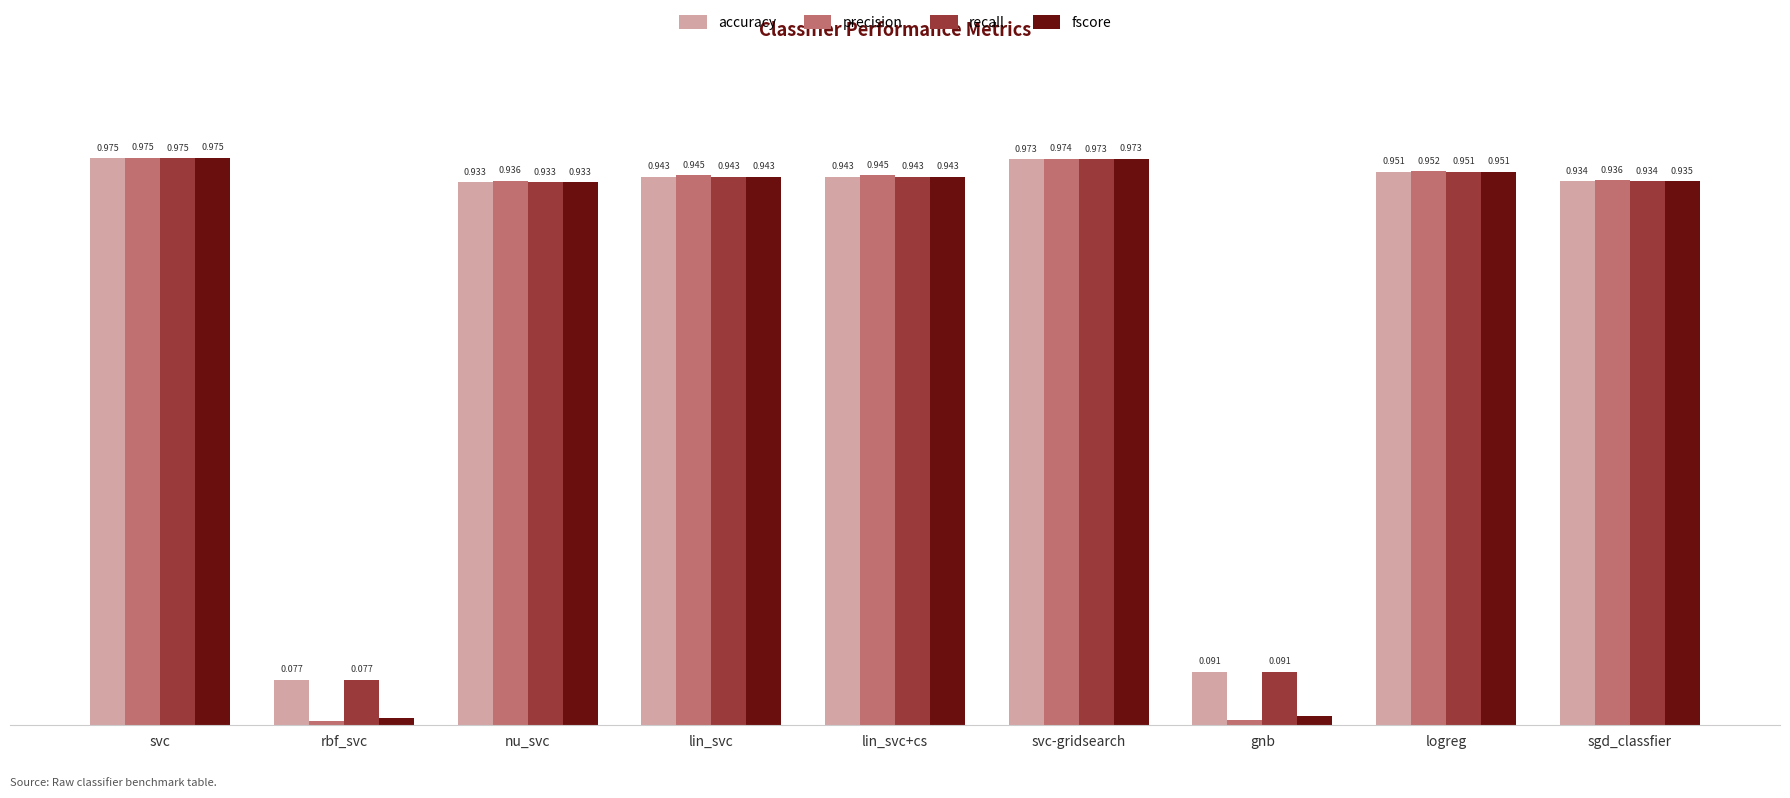

What is the label of the 6th bar from the right?

lin_svc